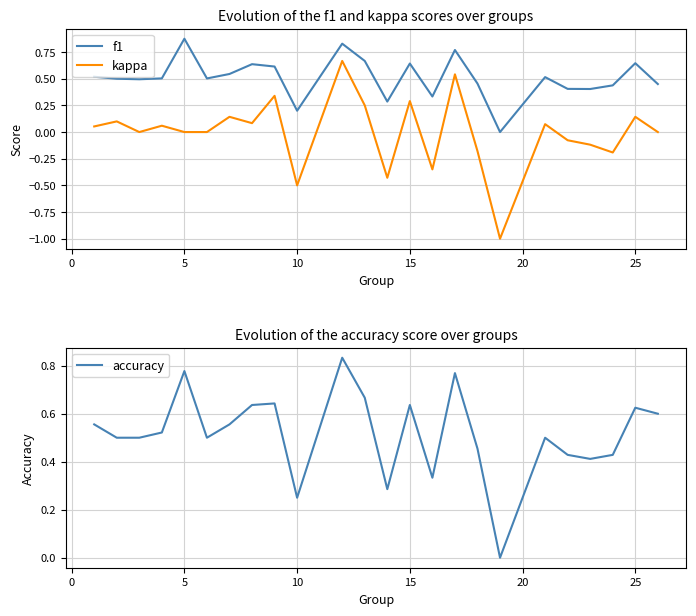

The value of accuracy at 15 is 0.9. True or false?

False